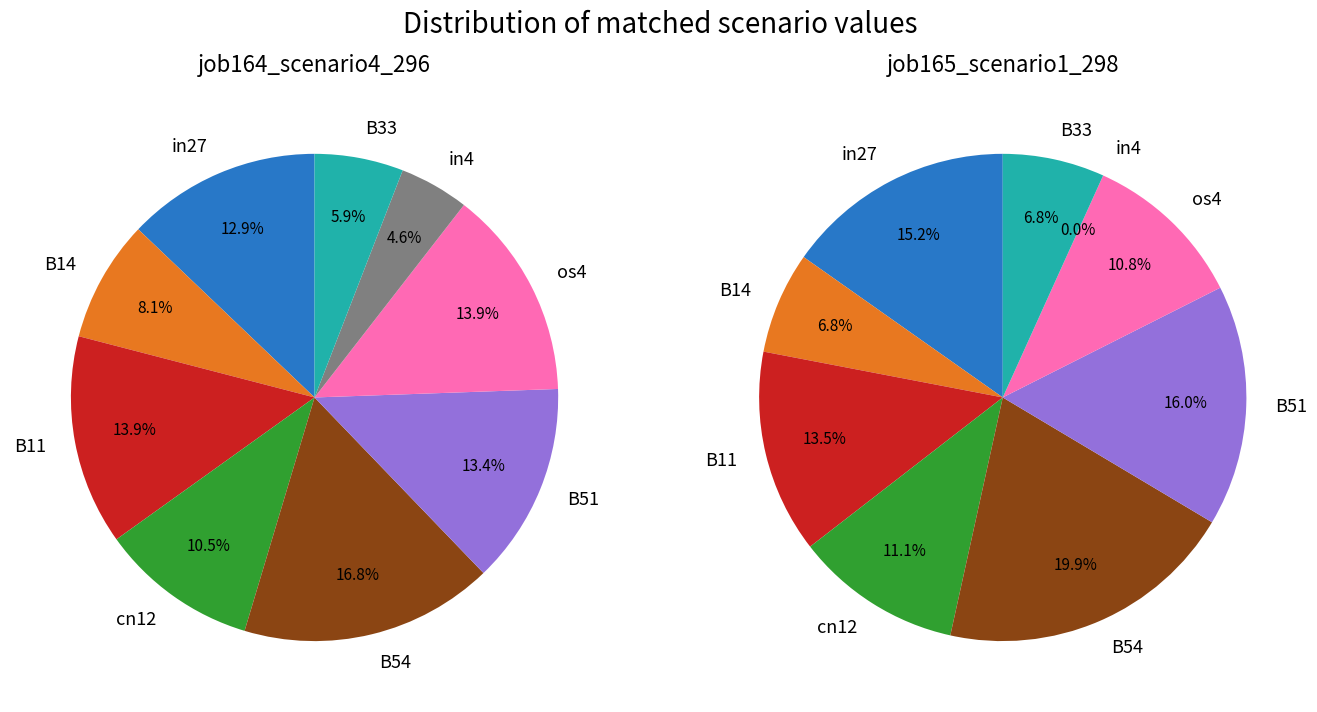

To the nearest percent, what percentage of the pie is in27?

15%